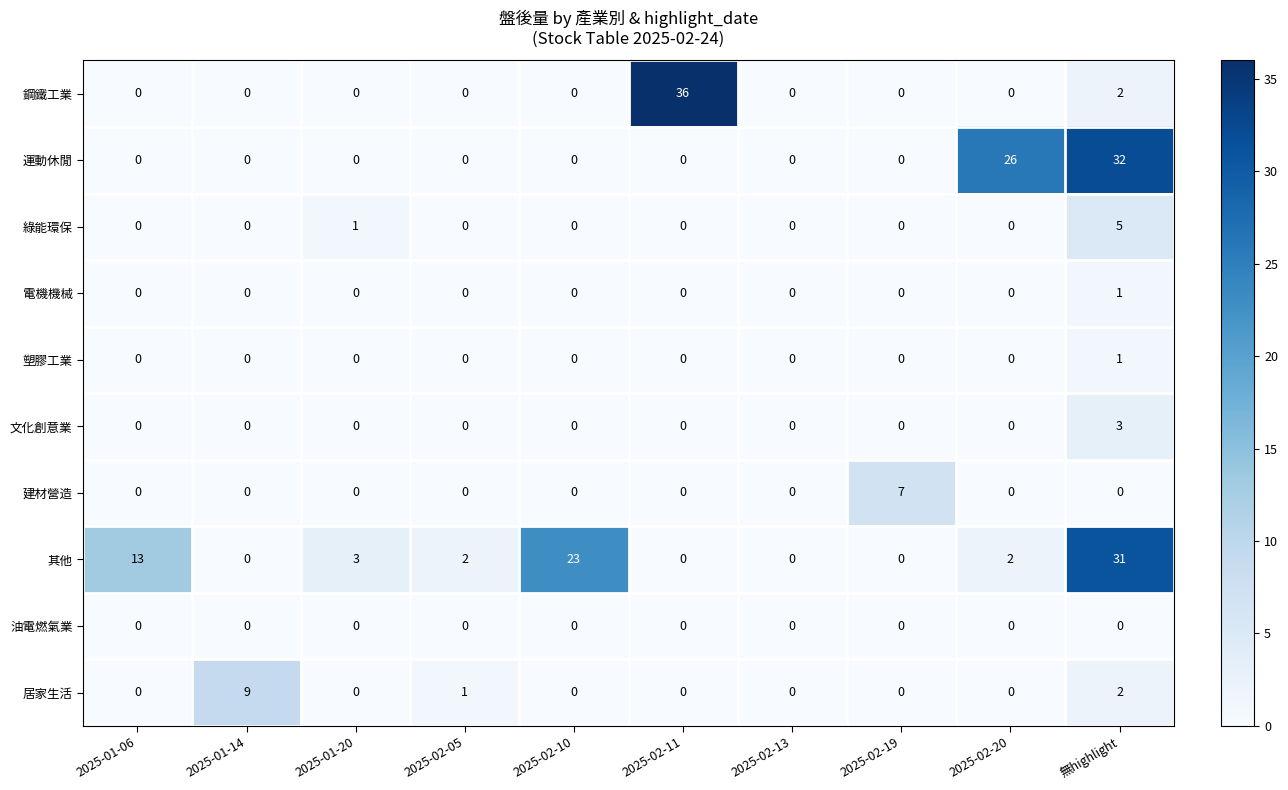

The 建材營造 series shows 0 at 2025-01-20. True or false?

True